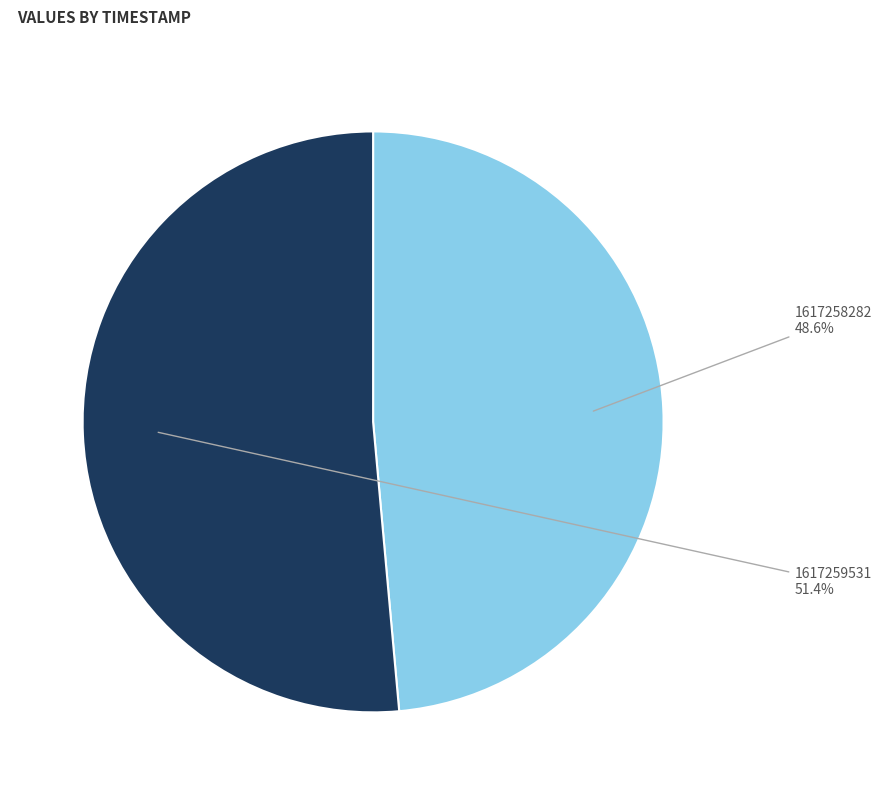

How many slices are in this pie chart?

2